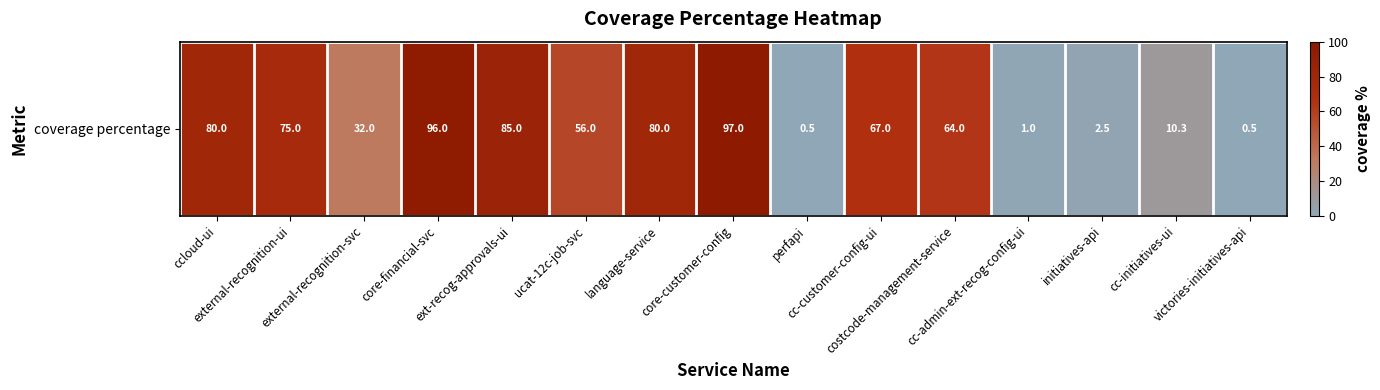

At which label does the data first exceed 64?

ccloud-ui